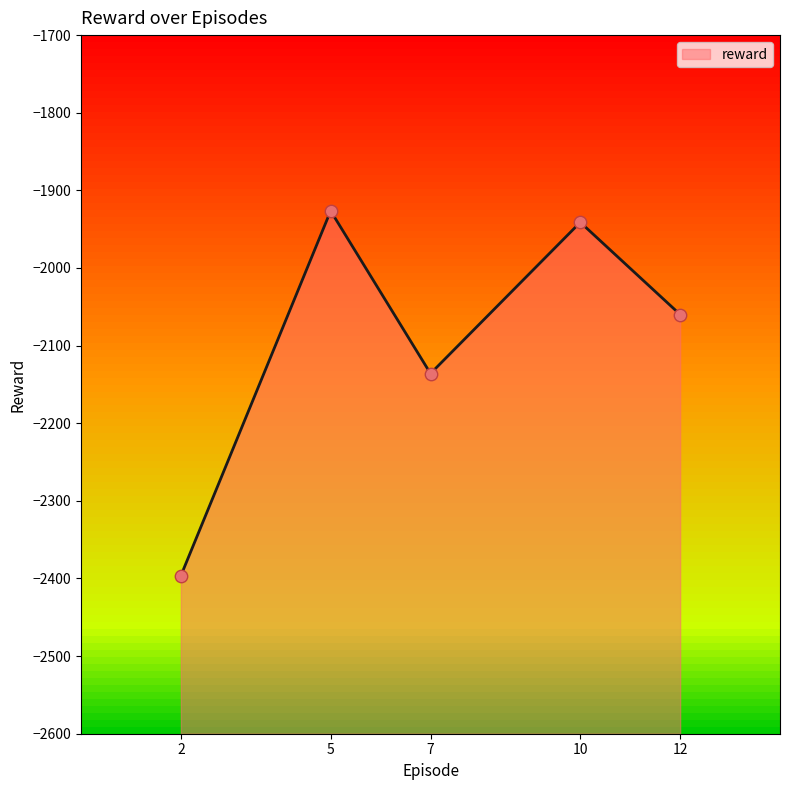

Between 5 and 10, which is larger?

5